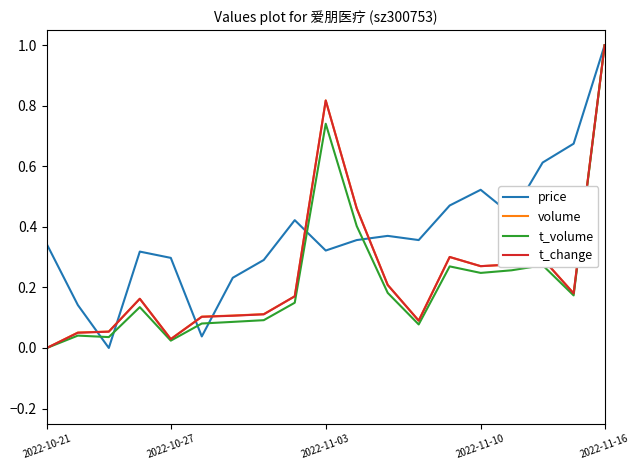

Which series has the largest total across all categories?

price